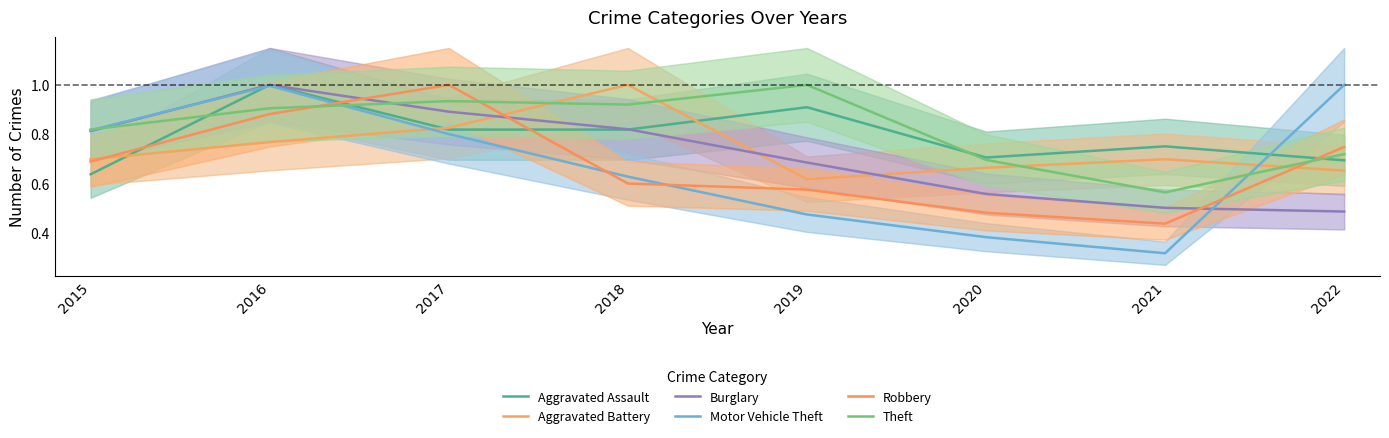

What is the difference between the highest and lowest values at 2018?

0.4